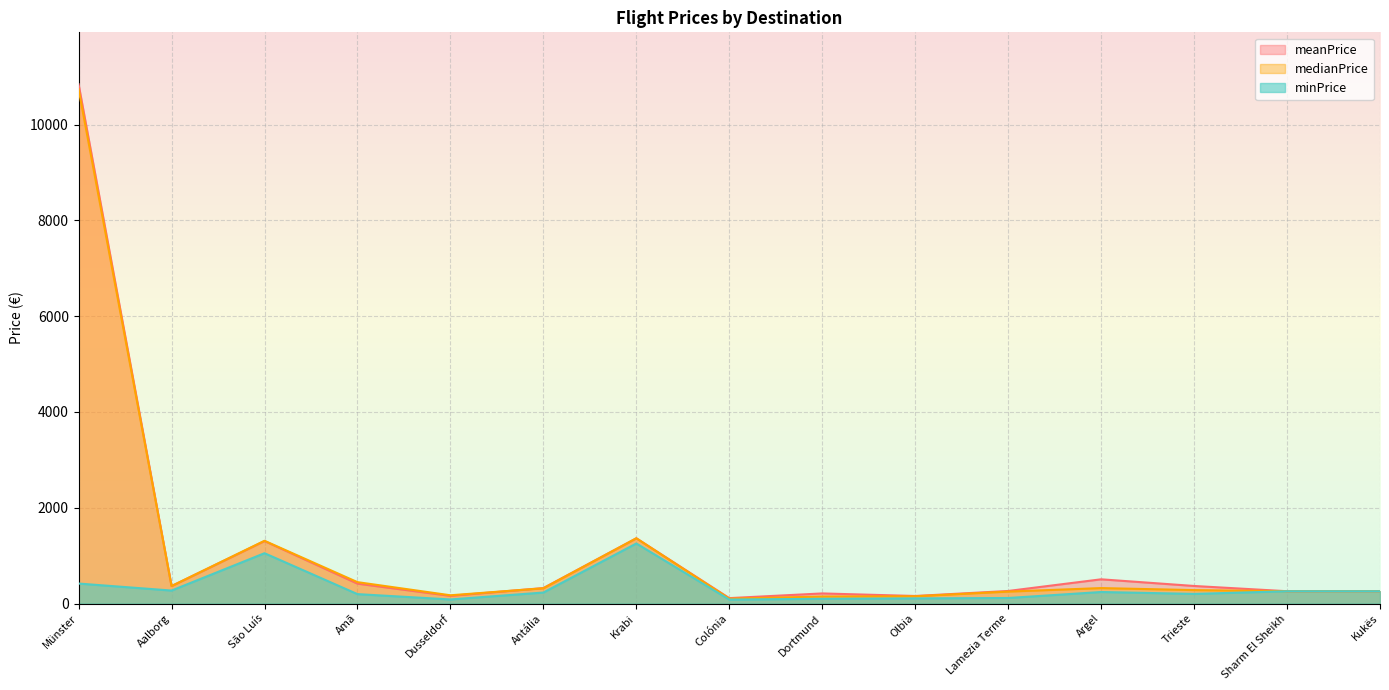

How many lines are shown in the chart?

3